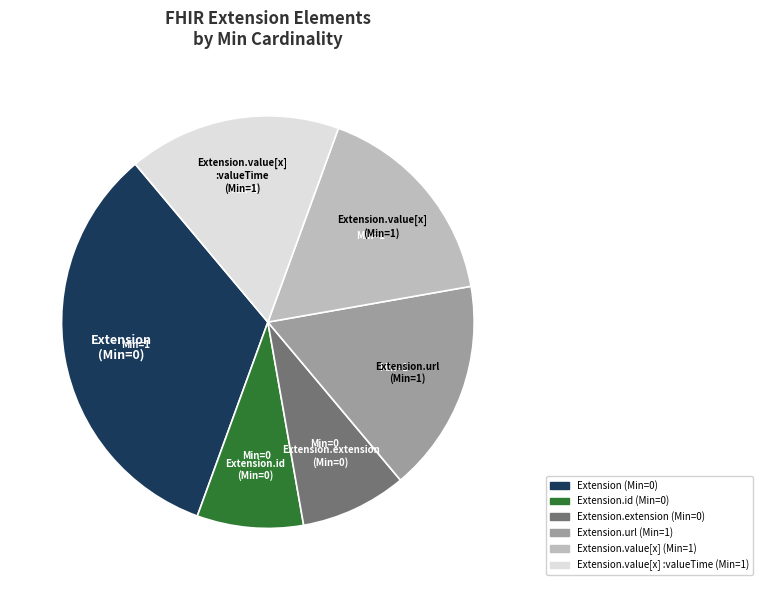

What is the largest slice in the pie chart?

Extension (Min=0)